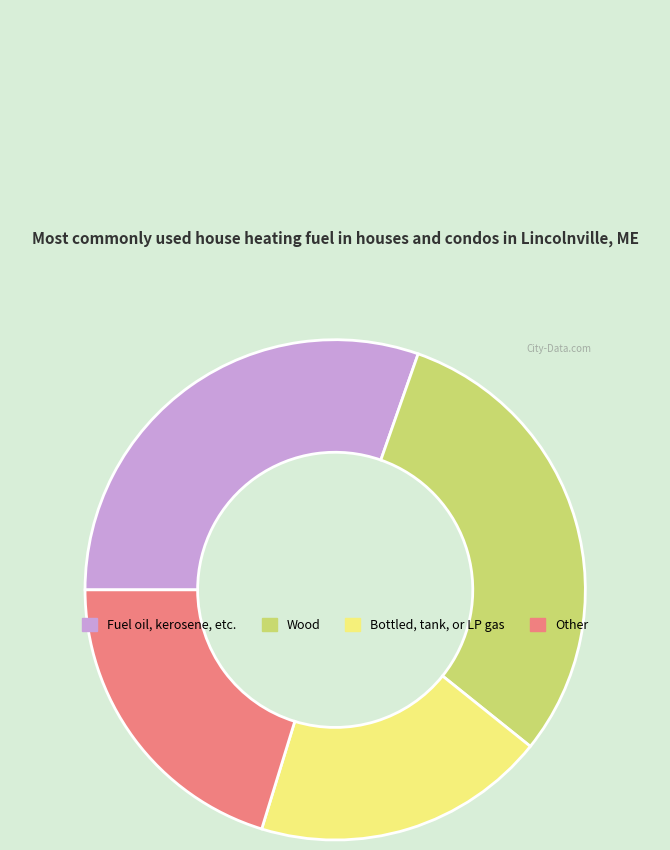

Is there any slice that represents more than half of the pie?

No